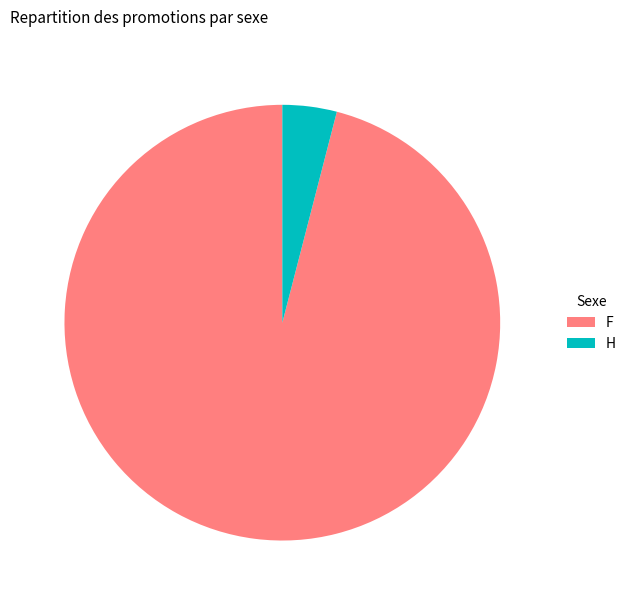

Between F and H, which is larger?

F